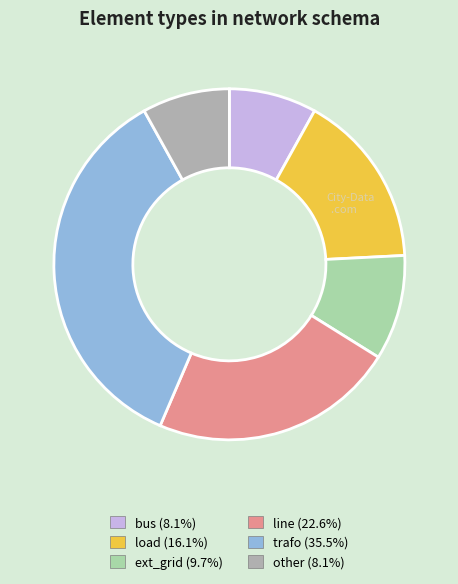

Between ext_grid and bus, which is larger?

ext_grid